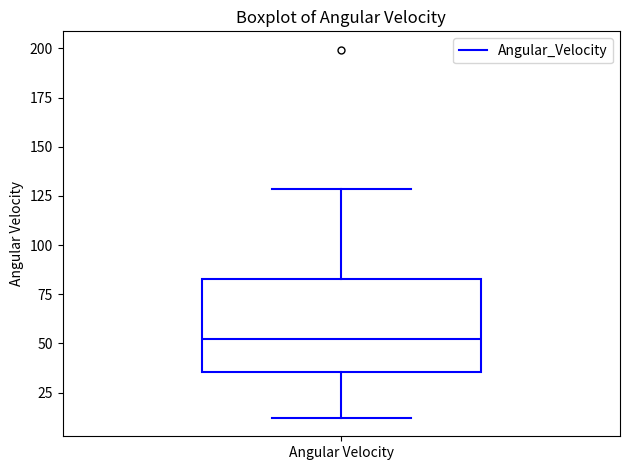

Read this box plot against the y-axis: the position of the median line, the range covered by the box, and the ends of both whiskers. The values are not printed on the chart, so give them approximately, as read against the axis.

median 50, box 35 to 85, whiskers 10 to 130